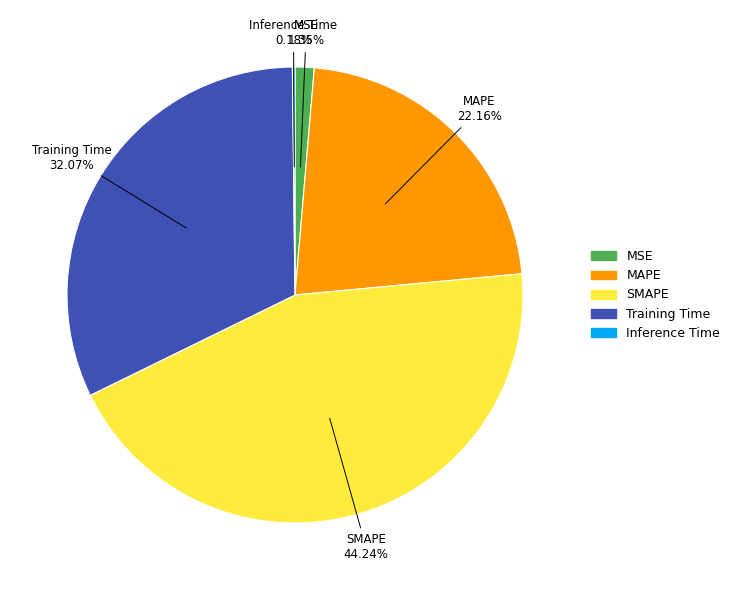

Which has a higher value, SMAPE or Training Time?

SMAPE